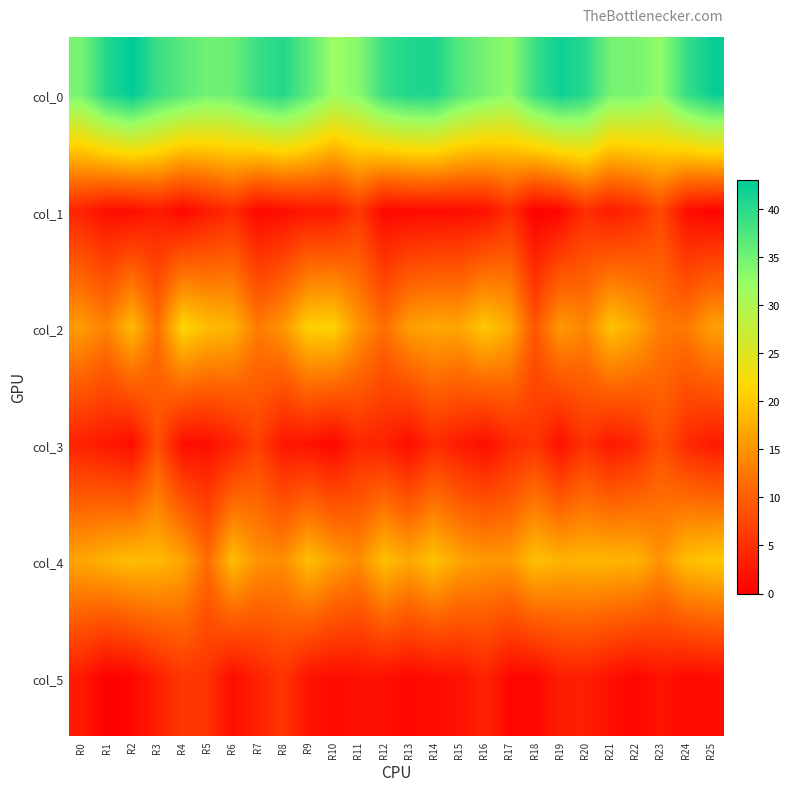

At R17, list the series in order from smallest to largest.

col_5, col_3, col_1, col_4, col_2, col_0